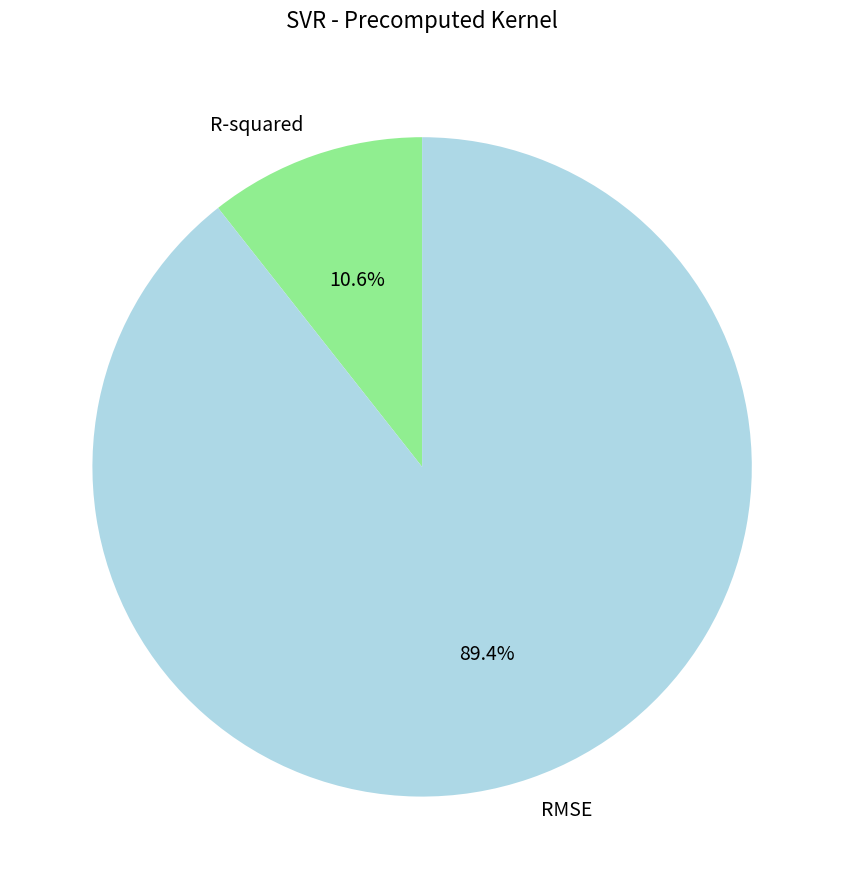

Which has a higher value, RMSE or R-squared?

RMSE